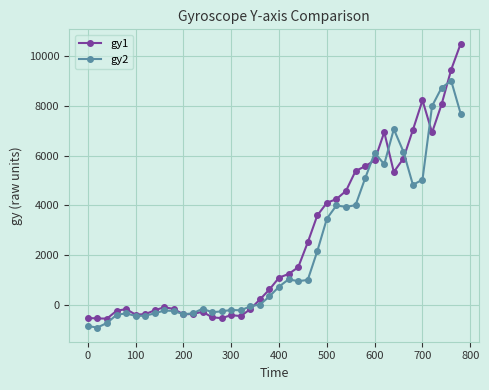

What is the minimum value for gy2?

-911